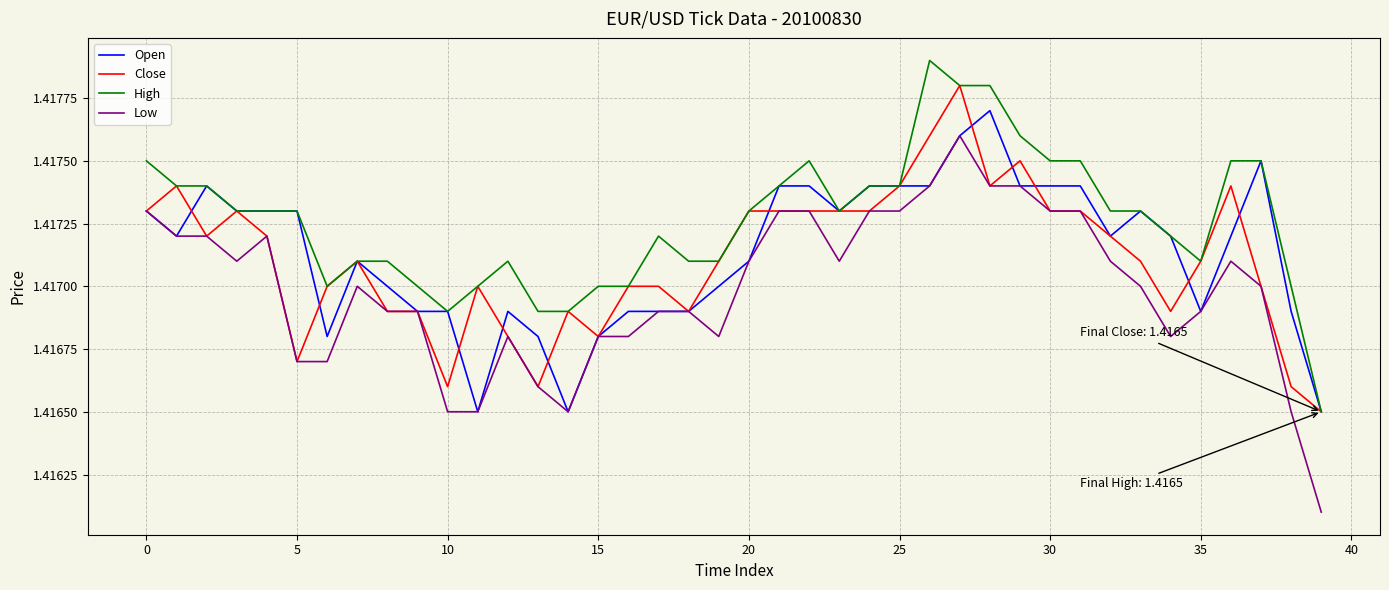

Rank the series by their maximum value, from highest to lowest.

High, Close, Open, Low